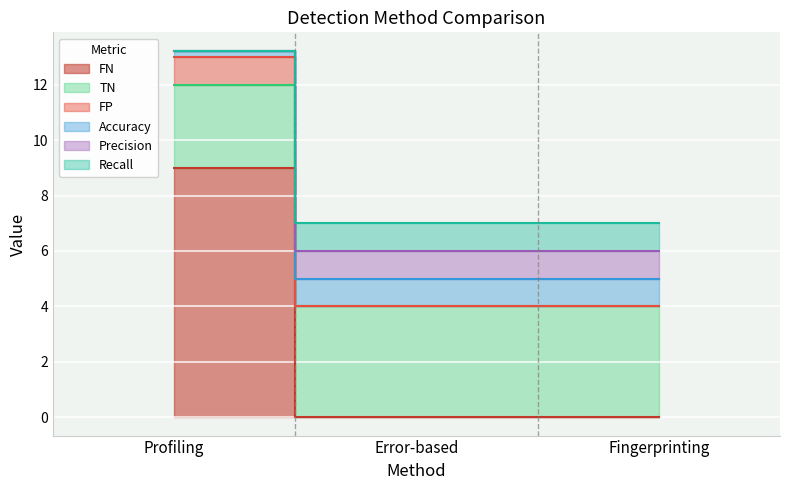

What is the sum of all FN values?

9.0